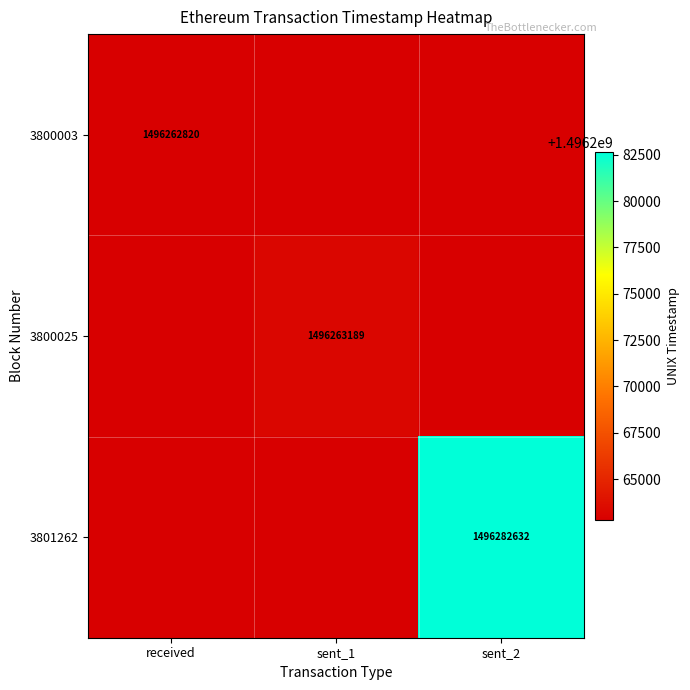

At how many categories does at least one series exceed 1496265874?

1